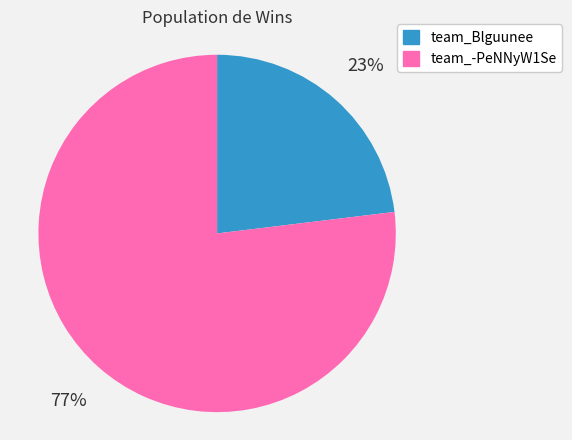

Does team_-PeNNyW1Se account for over 50% of the chart?

Yes